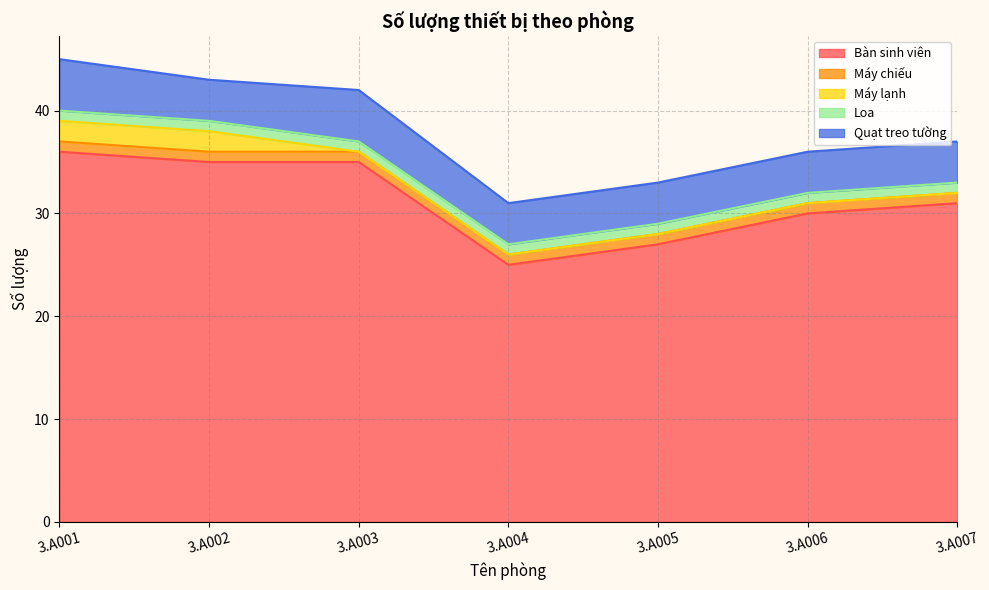

Which series has the largest total across all categories?

Bàn sinh viên